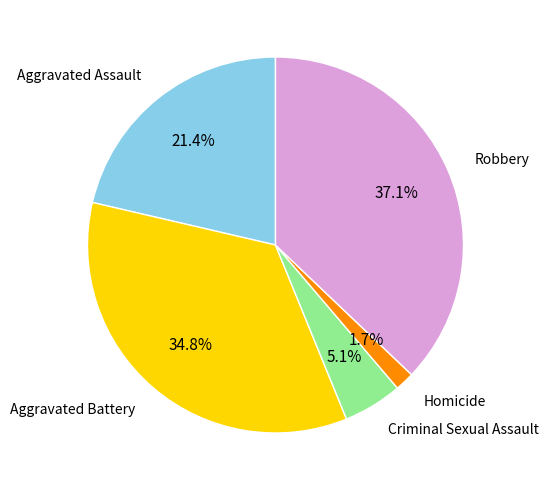

To the nearest percent, what is the average slice percentage?

20%